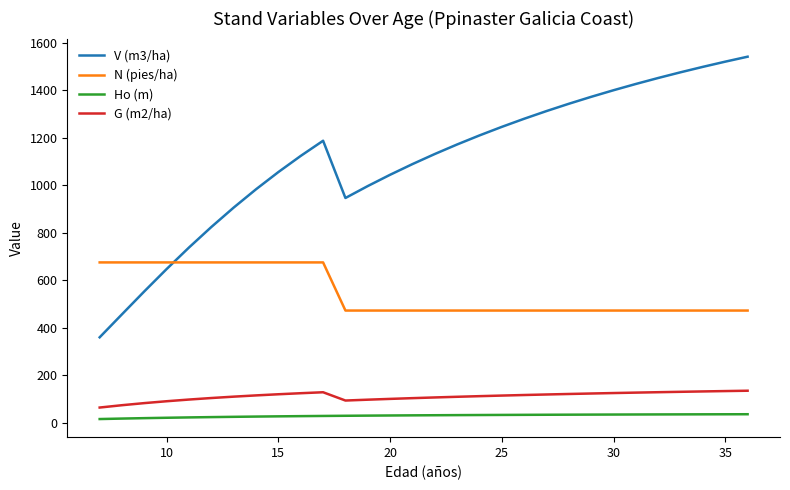

True or false: N (pies/ha) and G (m2/ha) cross at least once.

False